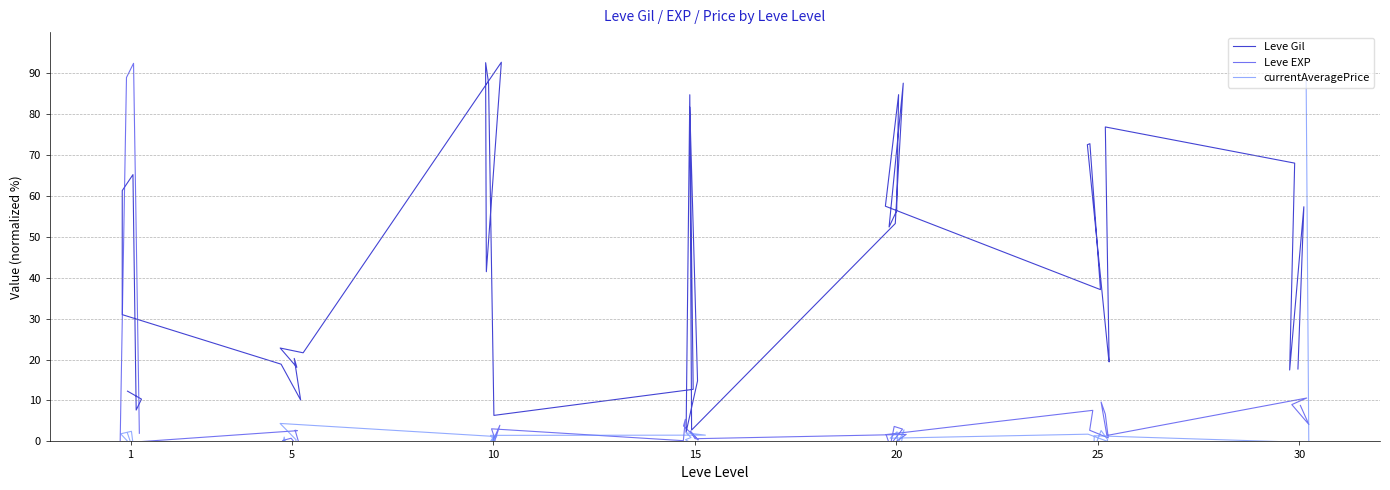

How many lines are shown in the chart?

3